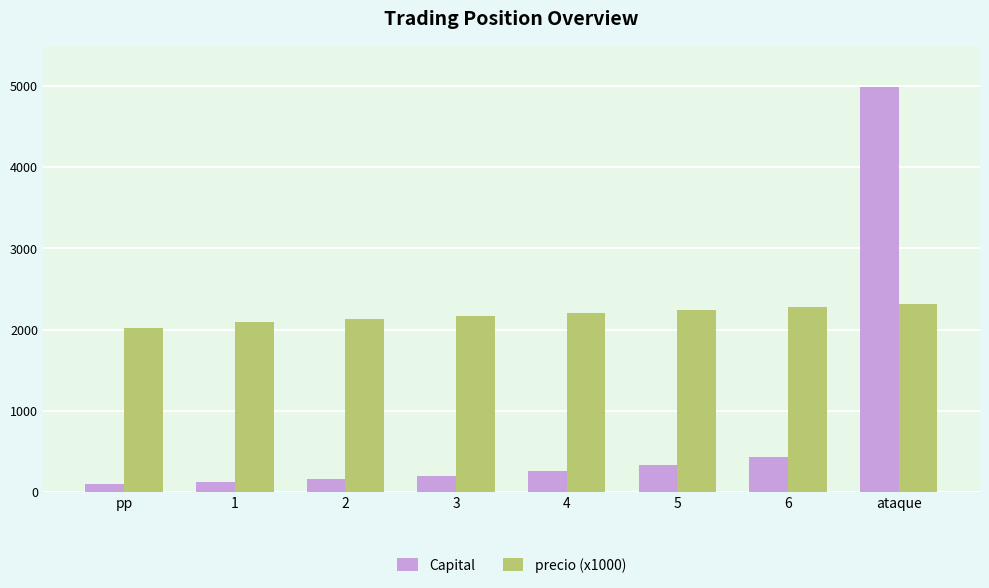

What position from the right is 3?

5